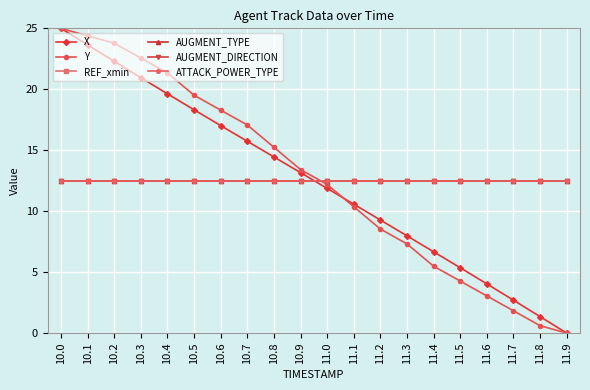

True or false: AUGMENT_TYPE has a value of 12.5 at 11.2.

True